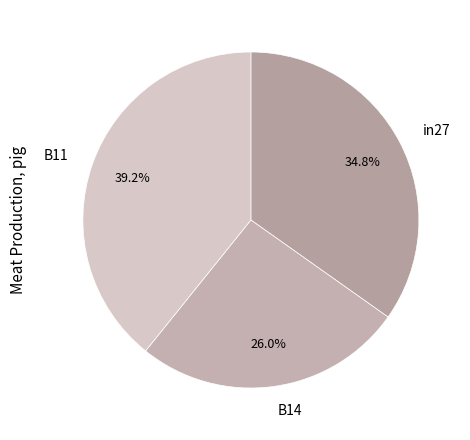

What is the smallest slice in the pie chart?

B14